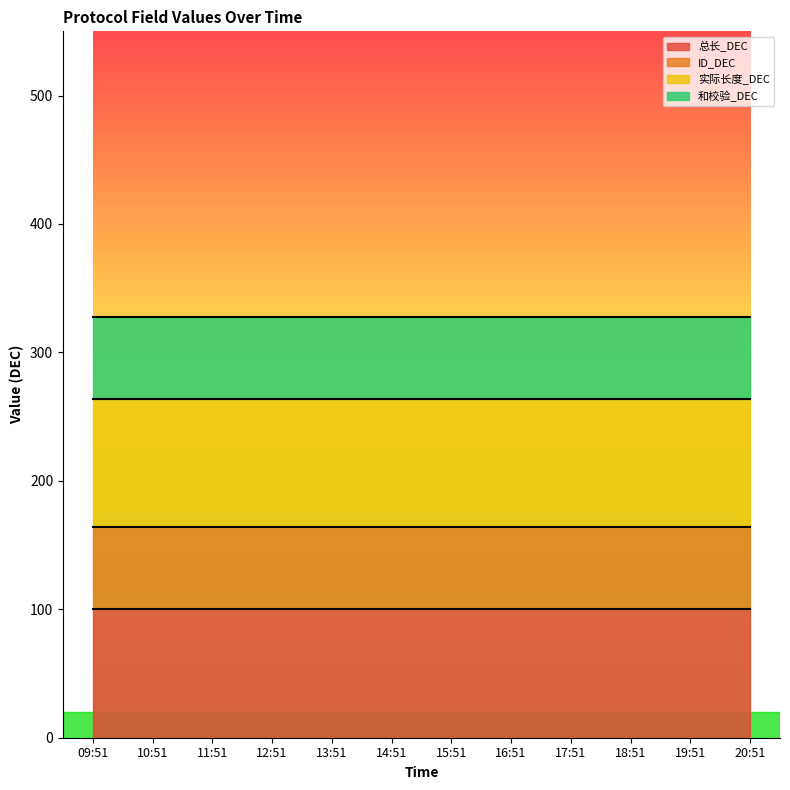

Is it true that 和校验_DEC equals 105 at 16:51?

False